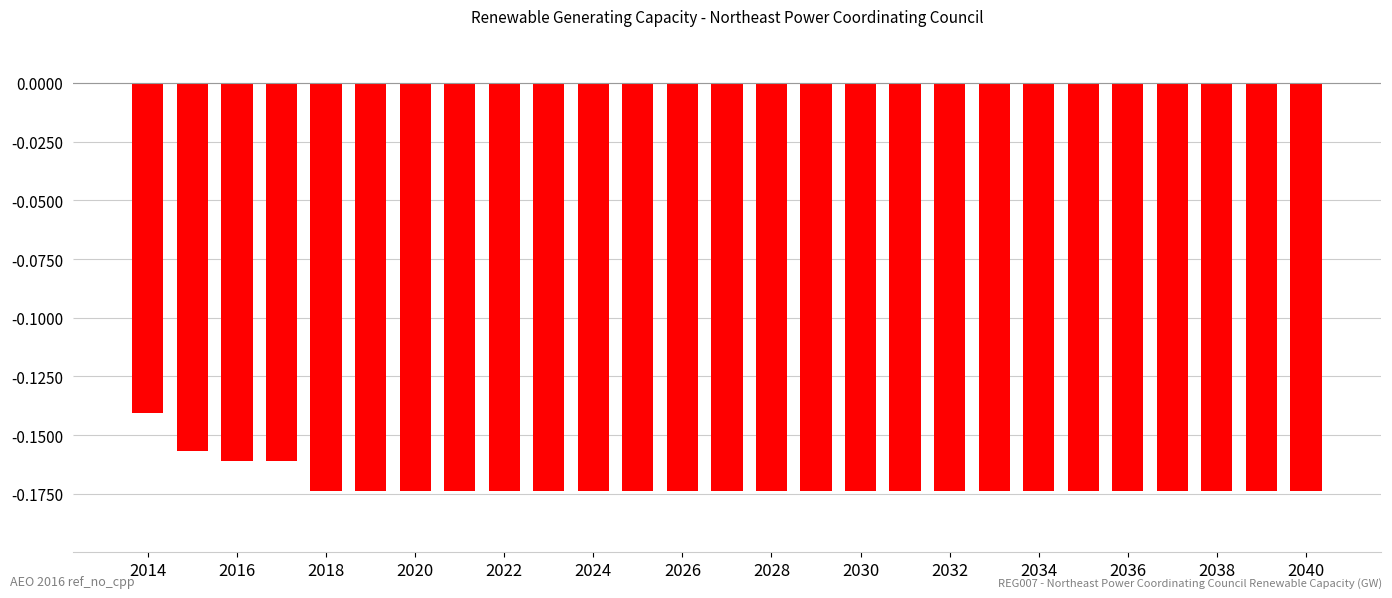

What is the sum of all values?

-4.6